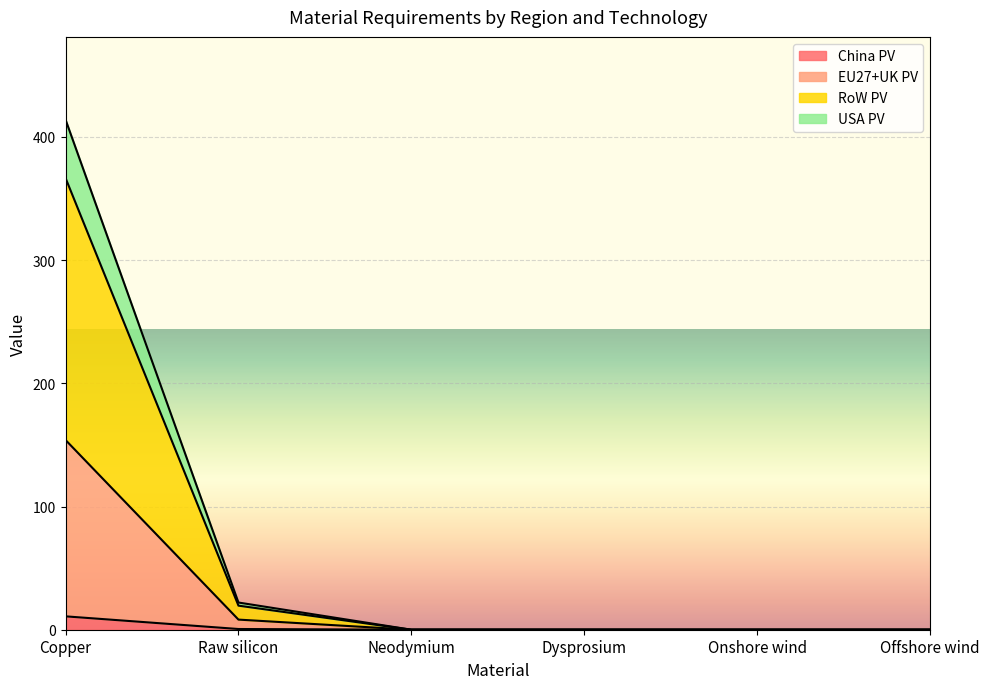

Where is EU27+UK PV nearest to the value 77?

Raw silicon